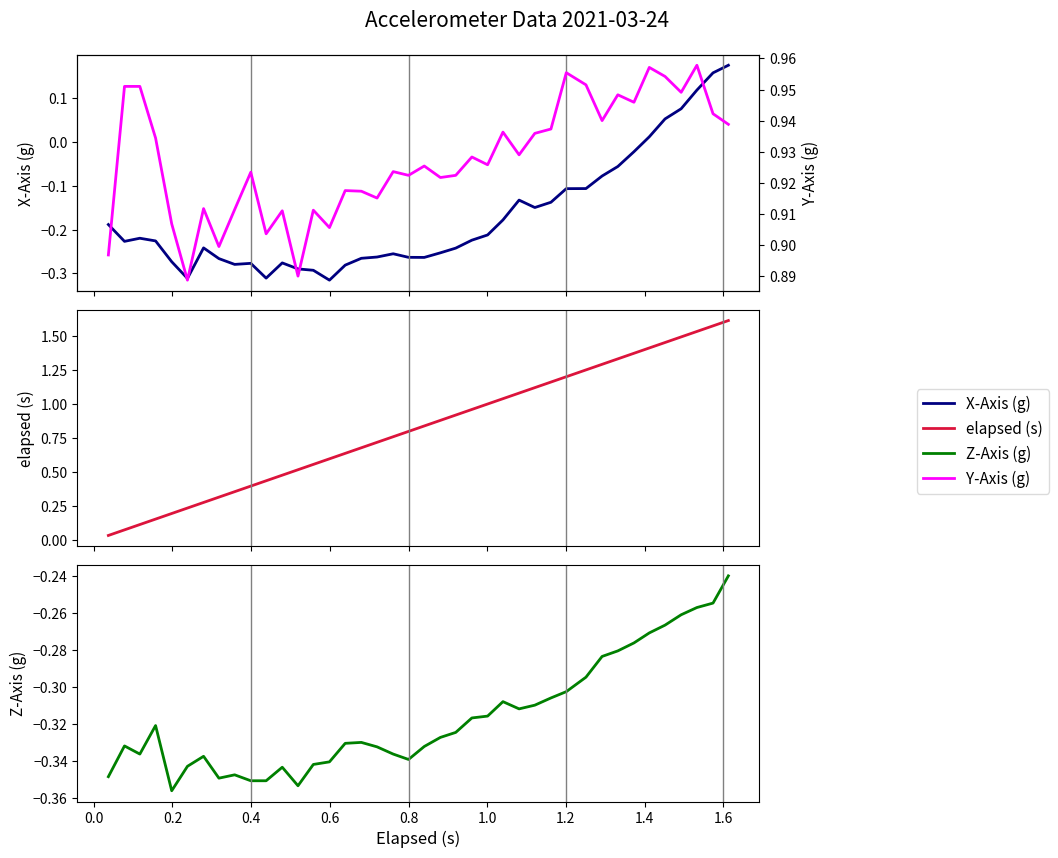

Does the chart display data point markers on the line(s)?

No